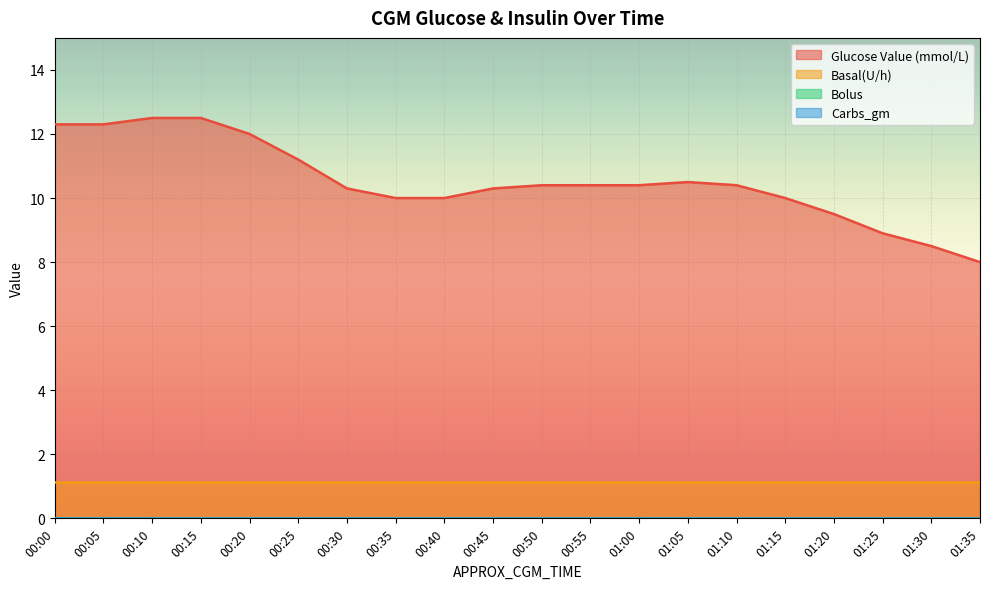

List the series in order of their peak value, lowest first.

Bolus, Carbs_gm, Basal(U/h), Glucose Value (mmol/L)